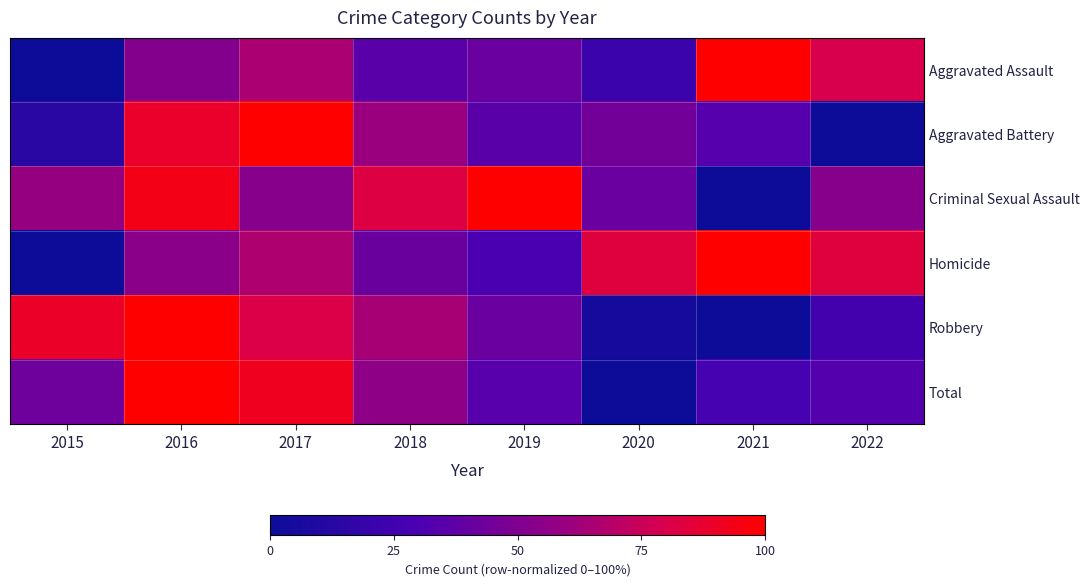

What is the spread (max minus min) of values at 2021?

1.0